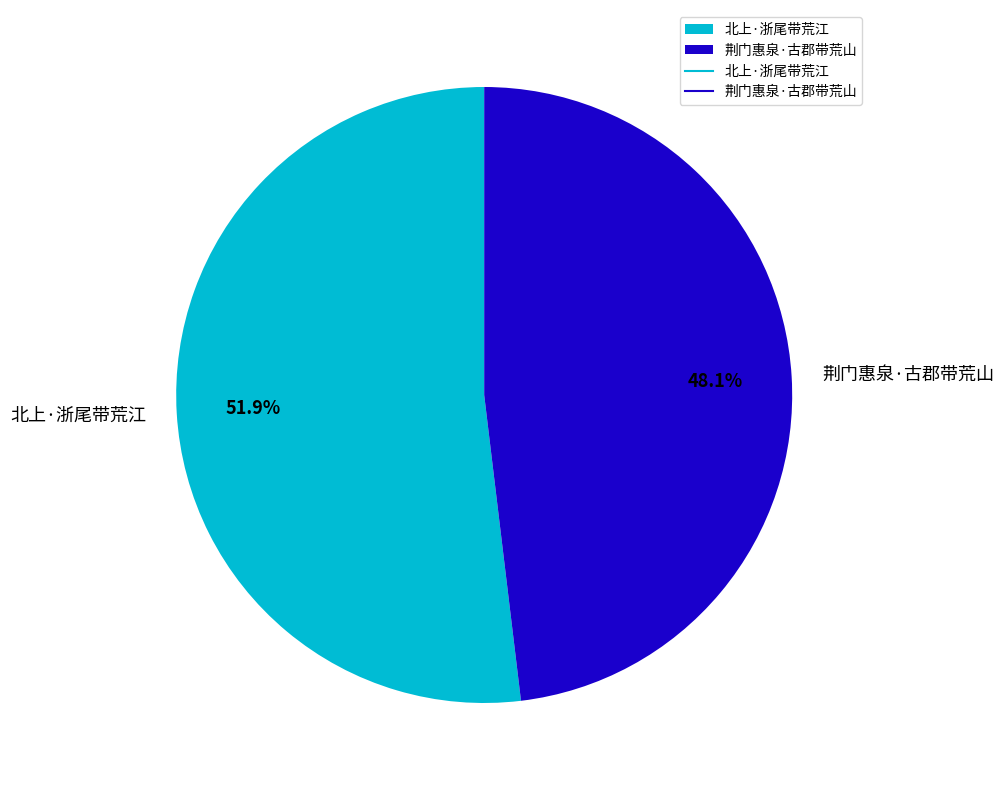

Combined, what portion of the pie is 北上·浙尾带荒江 and 荆门惠泉·古郡带荒山?

100.0%